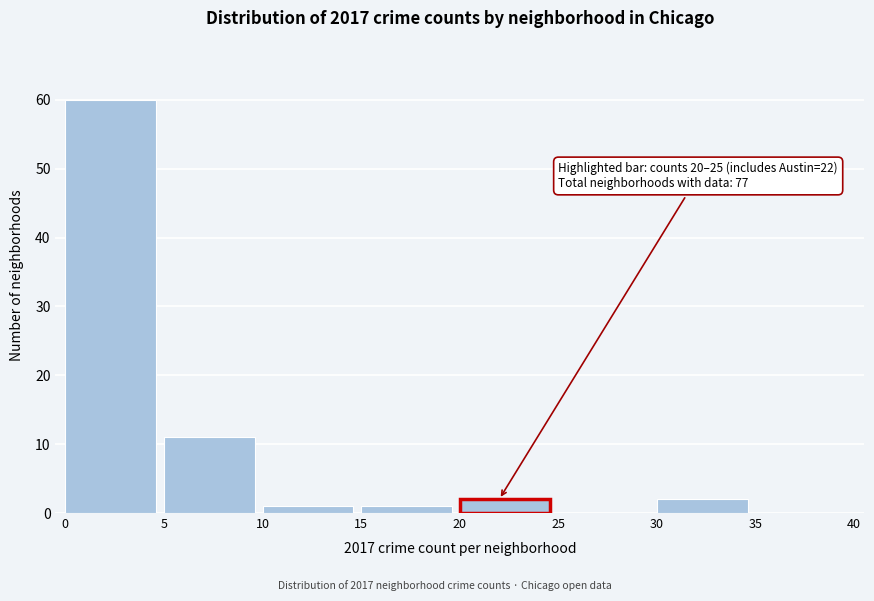

Over which range of the x-axis is the bar tallest?

0 to 5